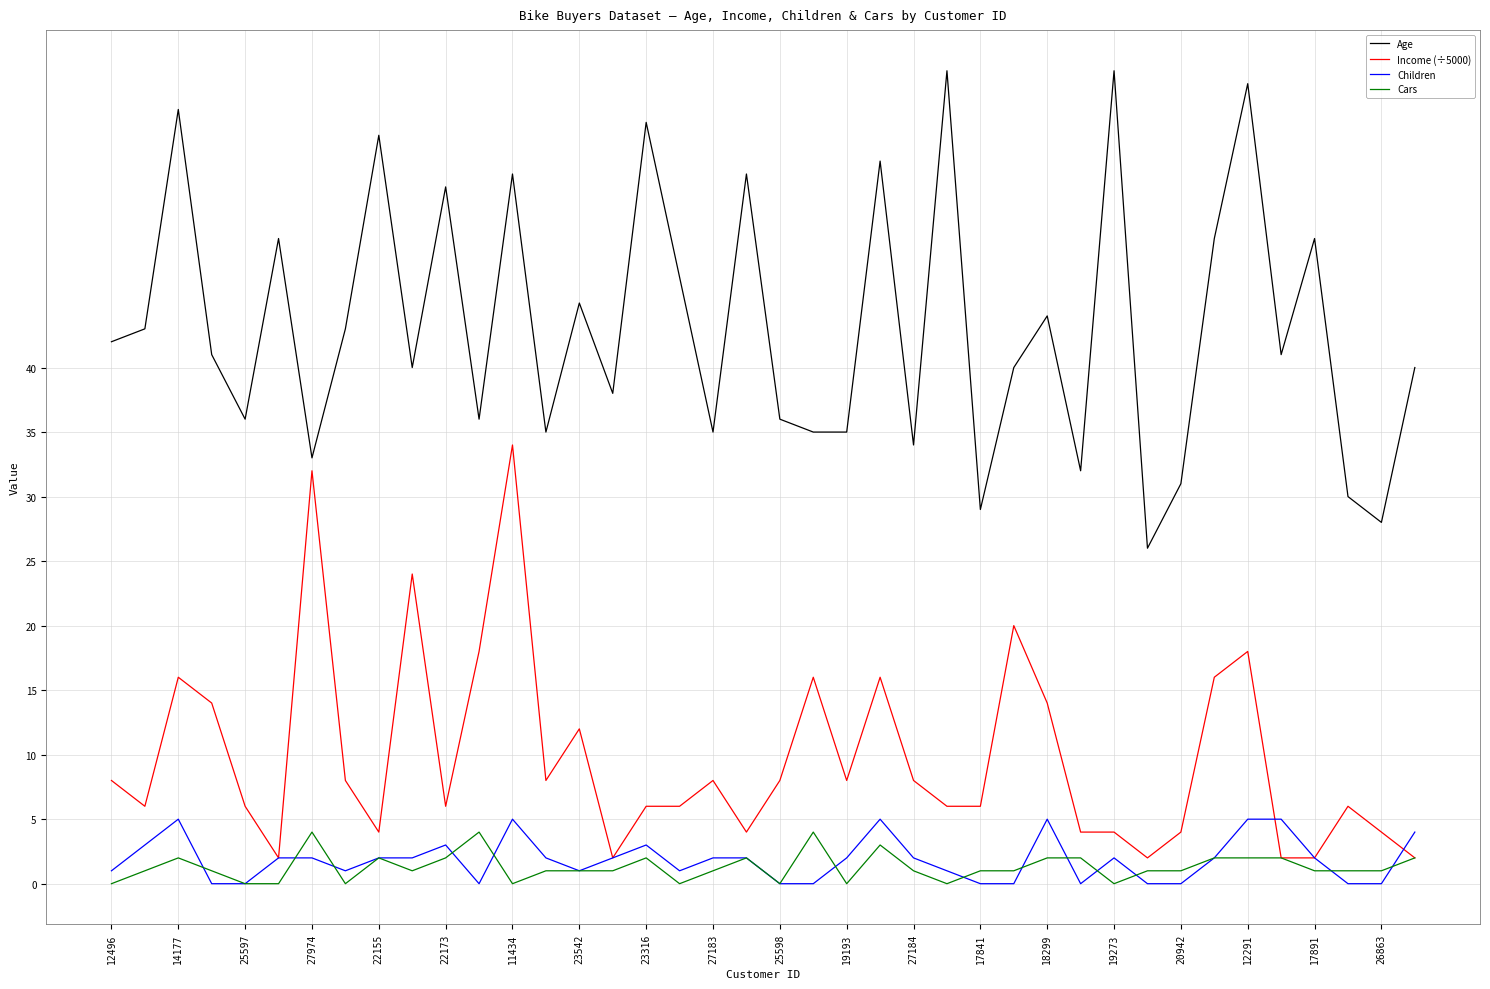

Which series has the largest total across all categories?

Age